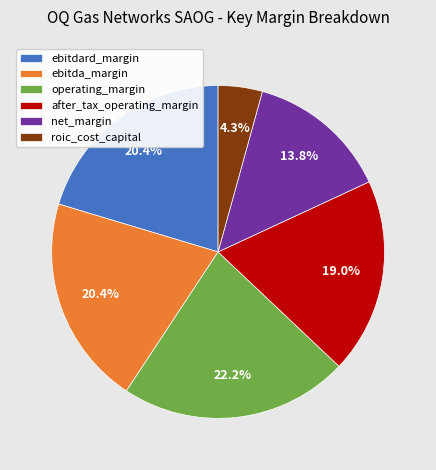

To the nearest percent, what is the combined percentage of ebitda_margin and net_margin?

34%